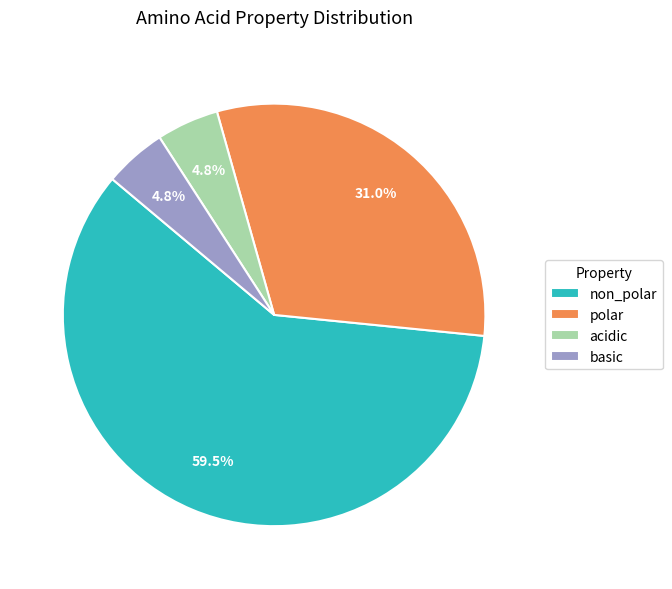

What portion of the pie excludes polar?

69.0%